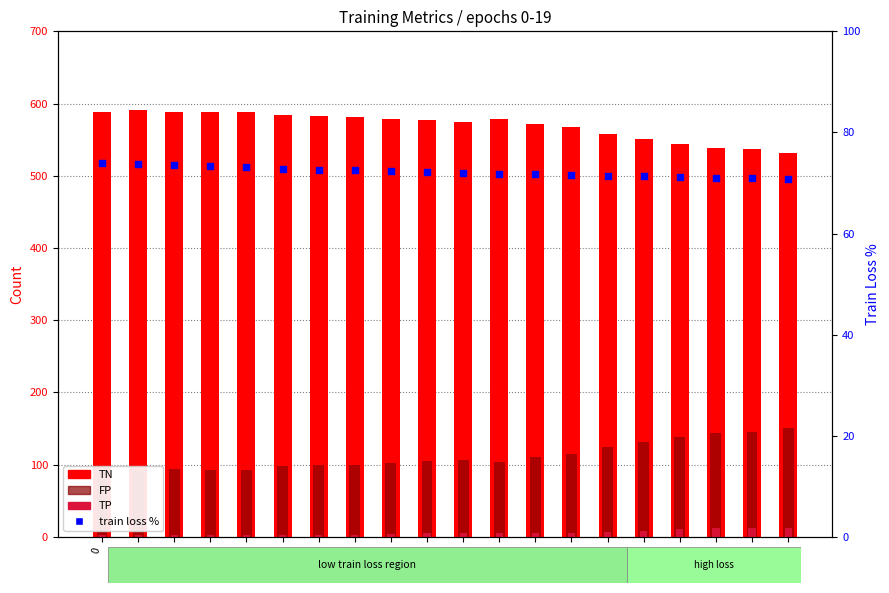

Which series has the widest spread of Y values?

TN